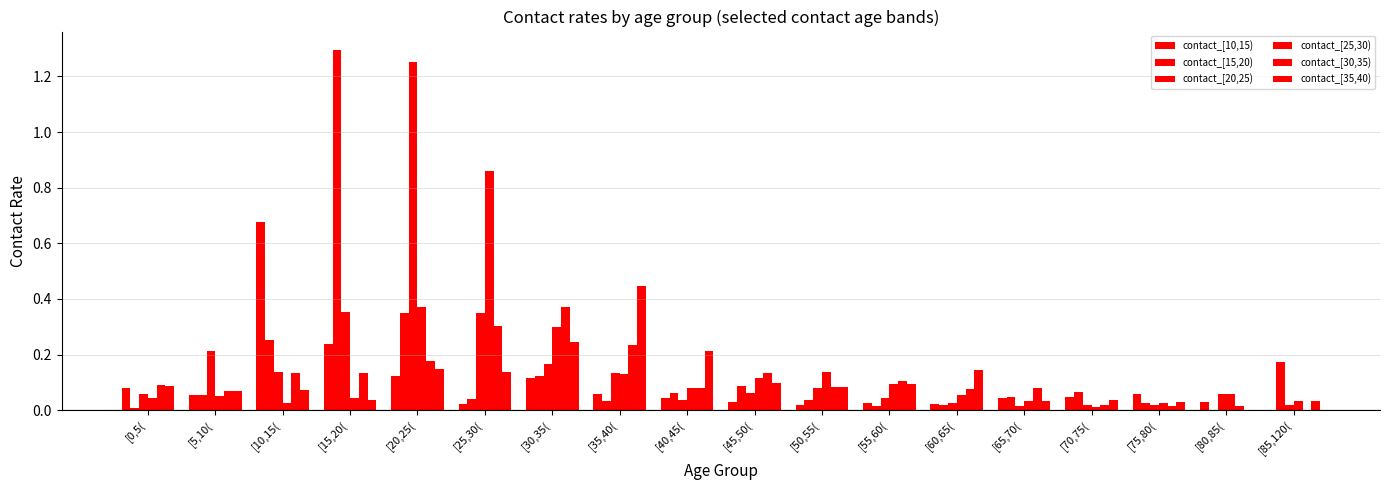

How many values in the contact_[35,40) series exceed 0?

17